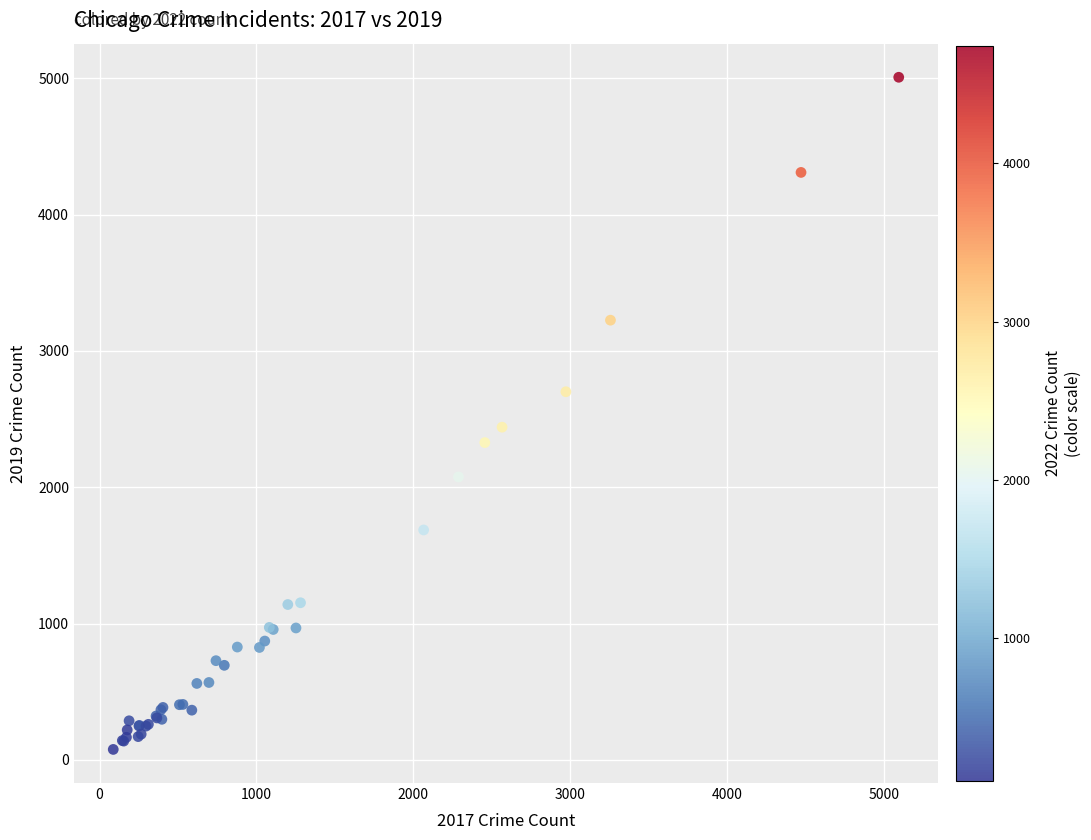

What Y value in the scatter plot is closest to 2542?

2441